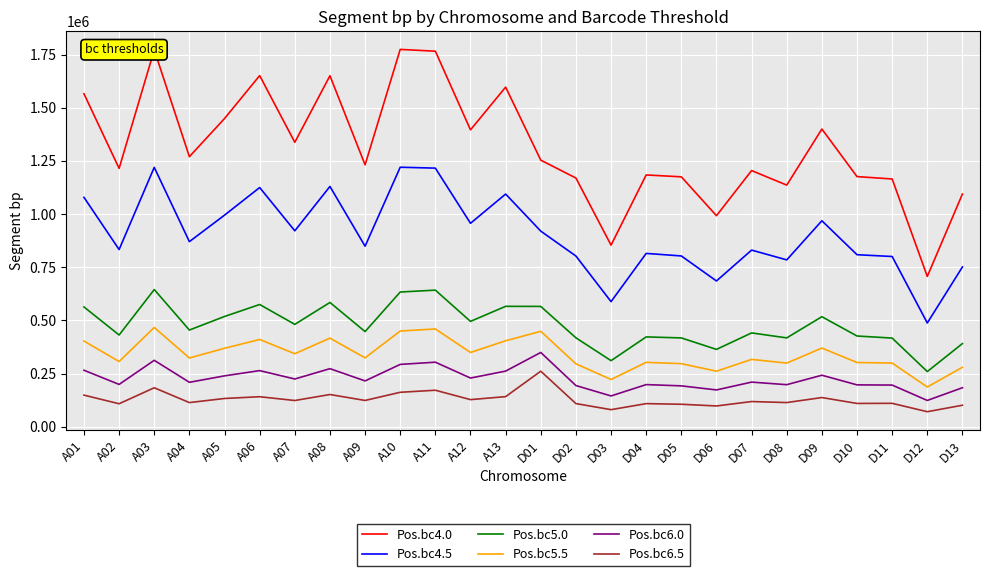

True or false: Pos.bc6.0 and Pos.bc4.5 cross at least once.

False